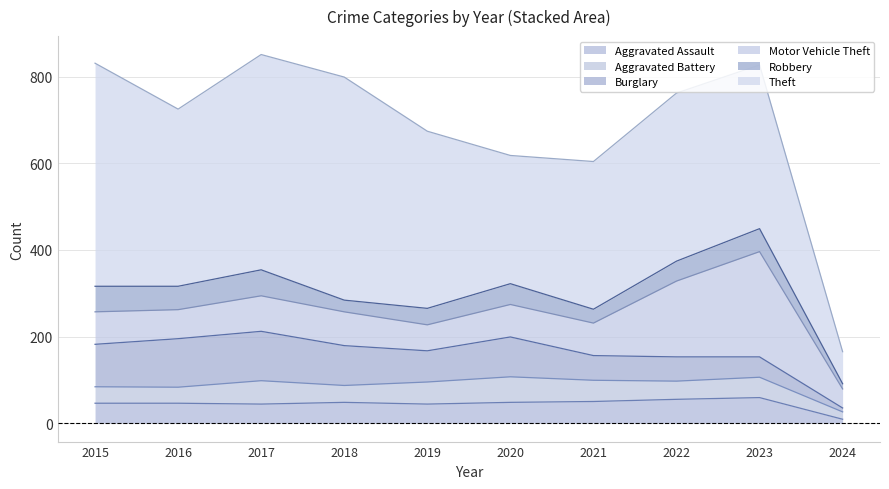

Does the chart have visible grid lines?

Yes